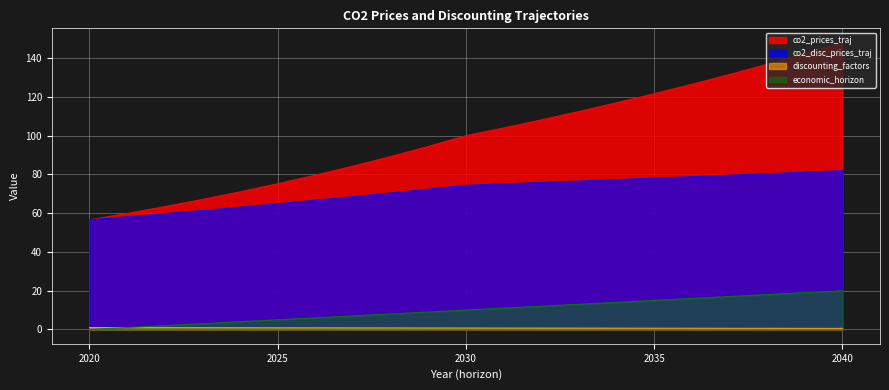

Between 2028 and 2029, which series saw the biggest shift?

co2_prices_traj